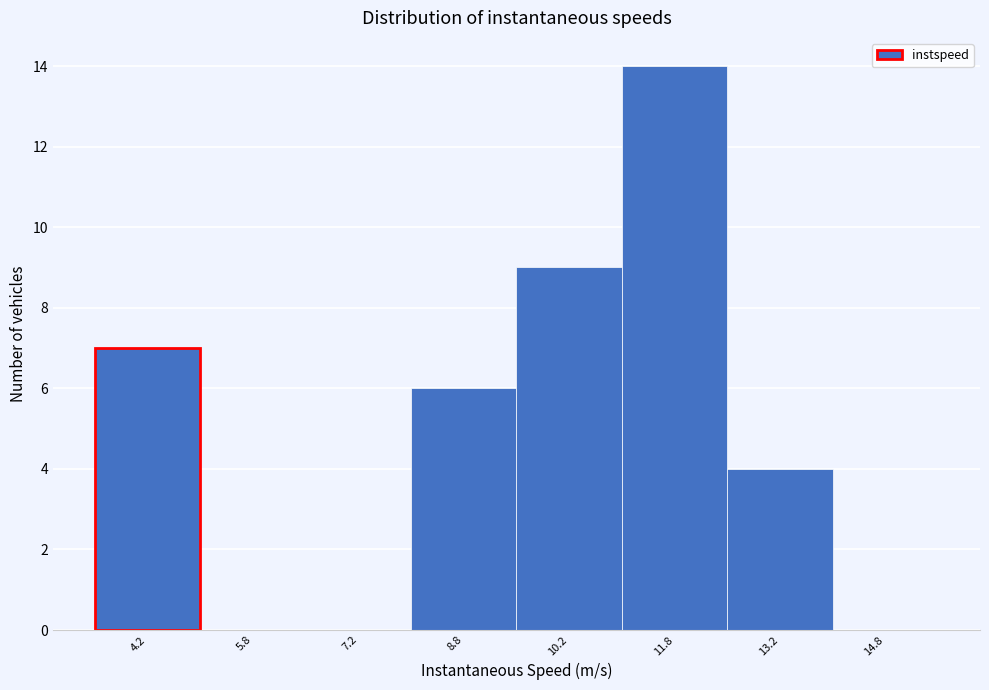

Reading left to right, transcribe all the data shown in this chart.

4.2=7	5.8=0	7.2=0	8.8=6	10.2=9	11.8=14	13.2=4	14.8=0